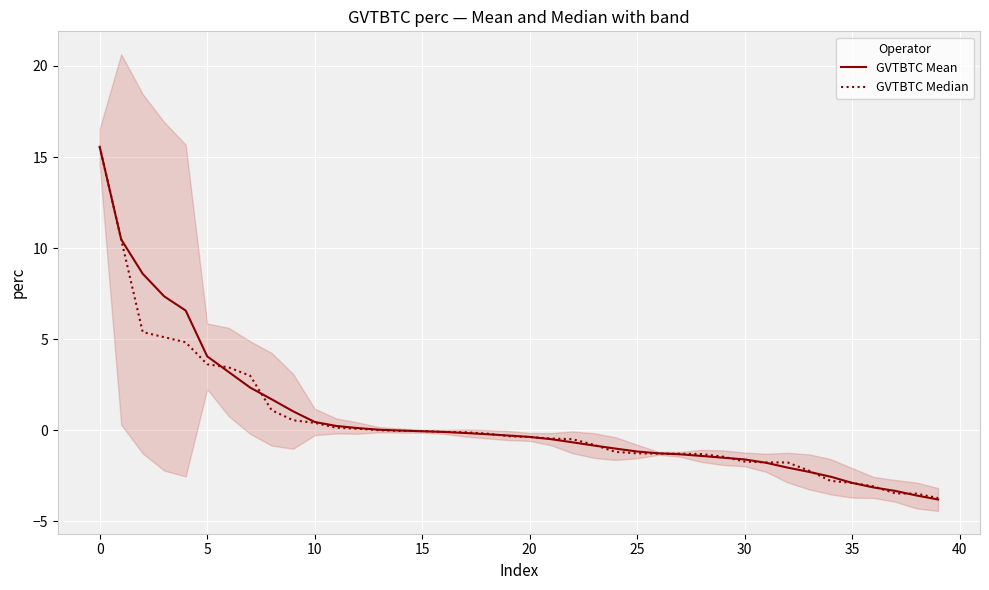

Between 30 and 36, which is larger?

30